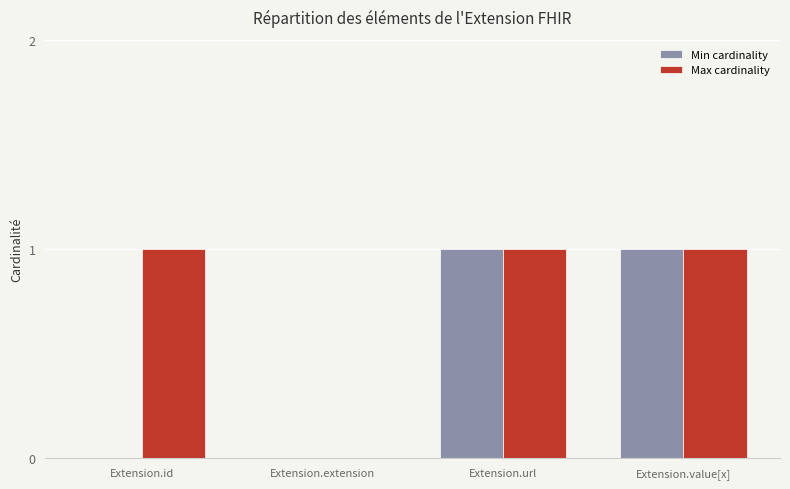

Are the bars grouped side by side (vs. stacked)?

Yes